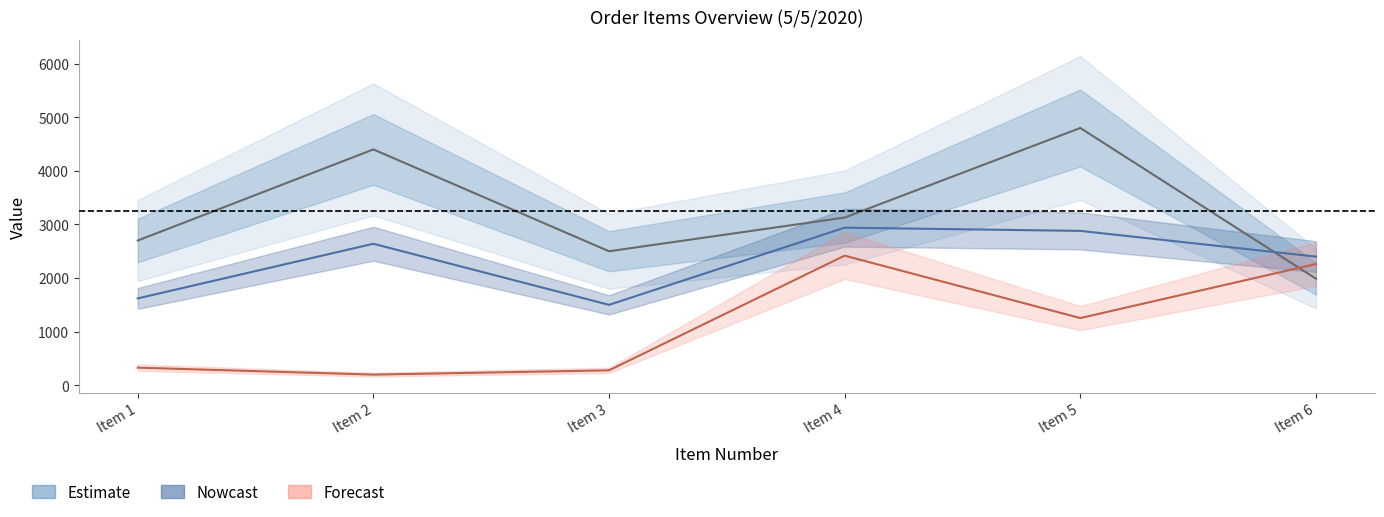

At how many categories does at least one series exceed 1984?

6